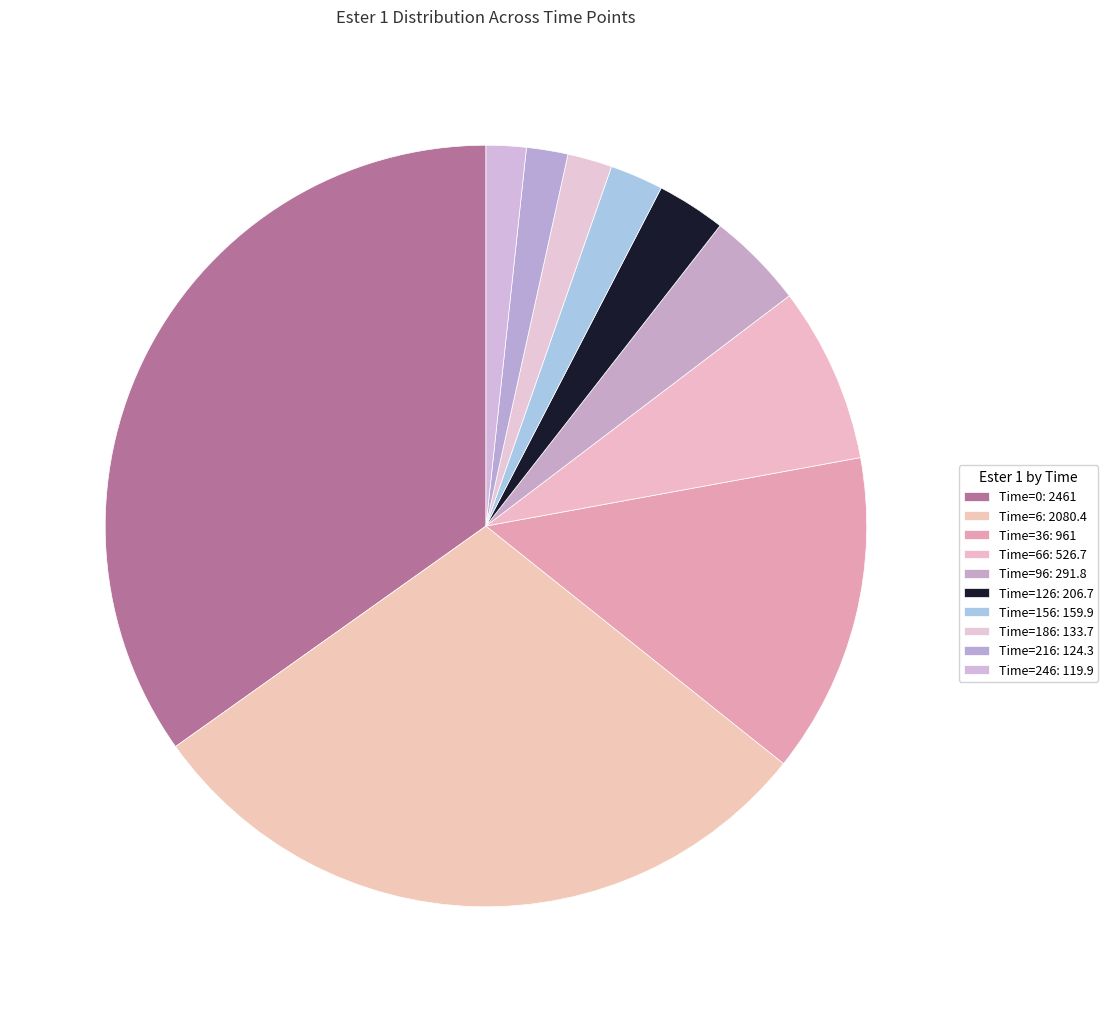

Rank the categories by value from highest to lowest.

0, 6, 36, 66, 96, 126, 156, 186, 216, 246